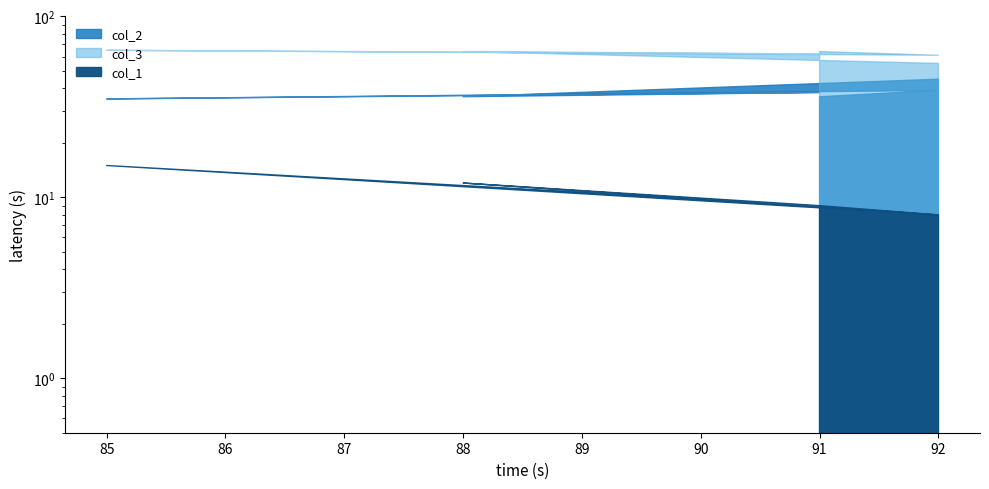

Where does the col_1 series first go above 9?

85